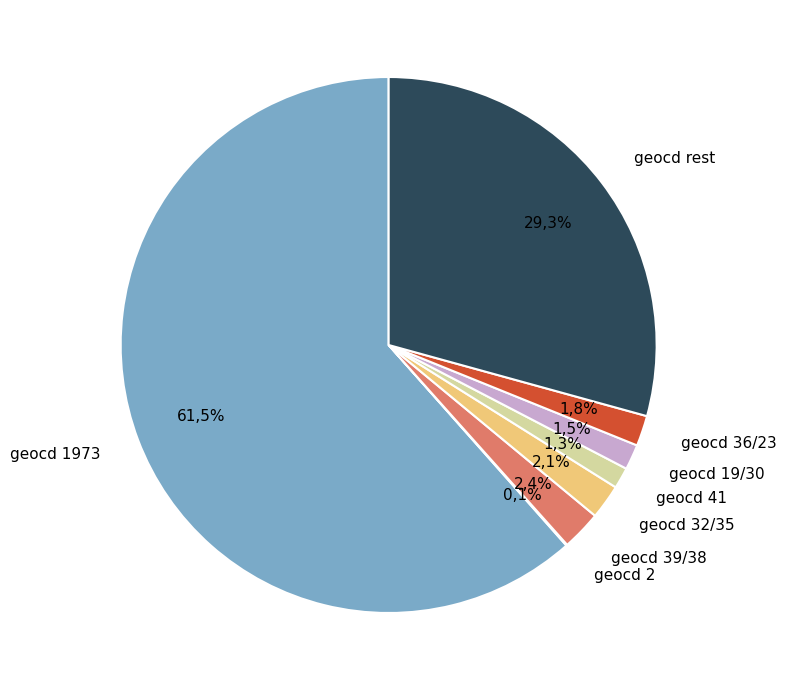

Between geocd=38 and geocd=39, which is larger?

geocd=39